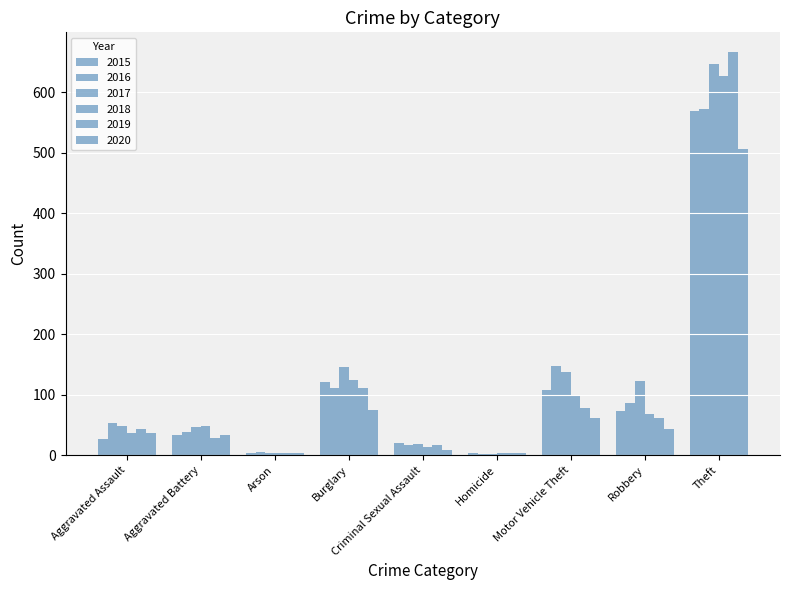

How many distinct data groups are displayed?

6